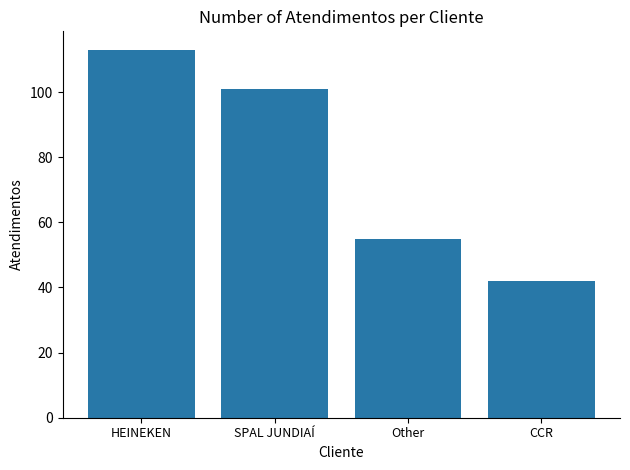

Where does the data first go above 101?

HEINEKEN